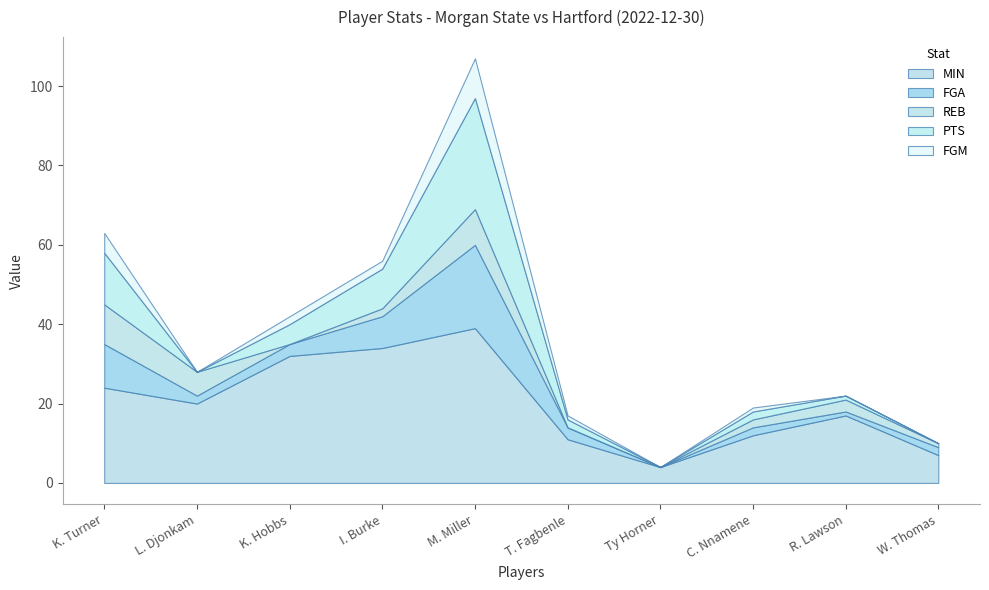

At C. Nnamene, list the series in order from largest to smallest.

MIN, FGA, REB, PTS, FGM